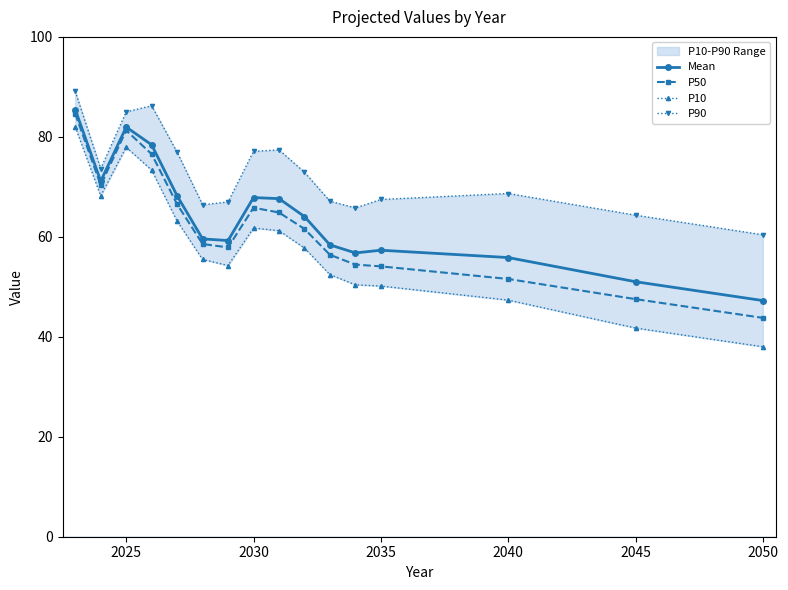

What is the approximate value of Mean at 2045?

51.0